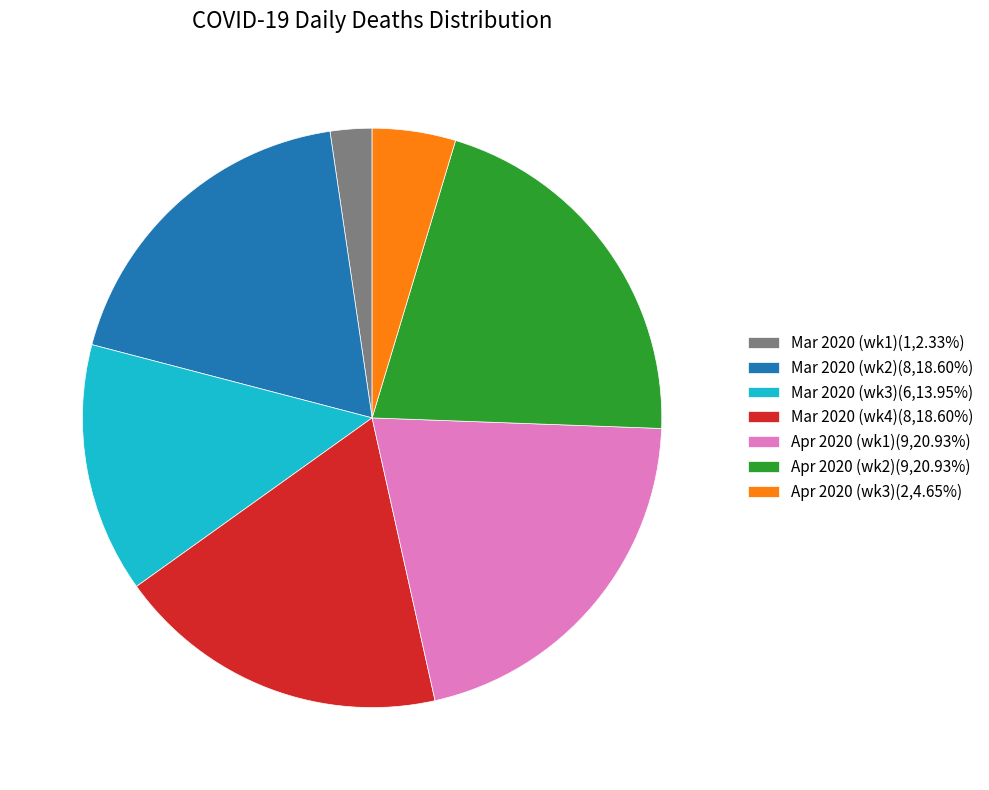

What is the ratio of the value at Apr 2020 (wk3)(2,4.65%) to the value at Mar 2020 (wk1)(1,2.33%)?

2.0